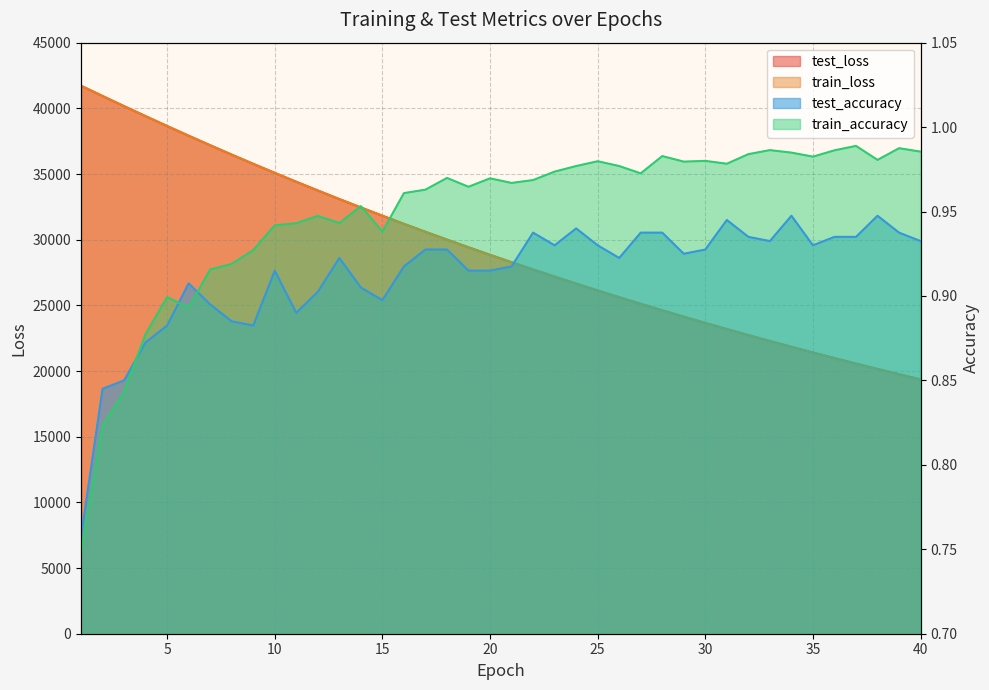

Where is test_loss nearest to the value 30541?

17